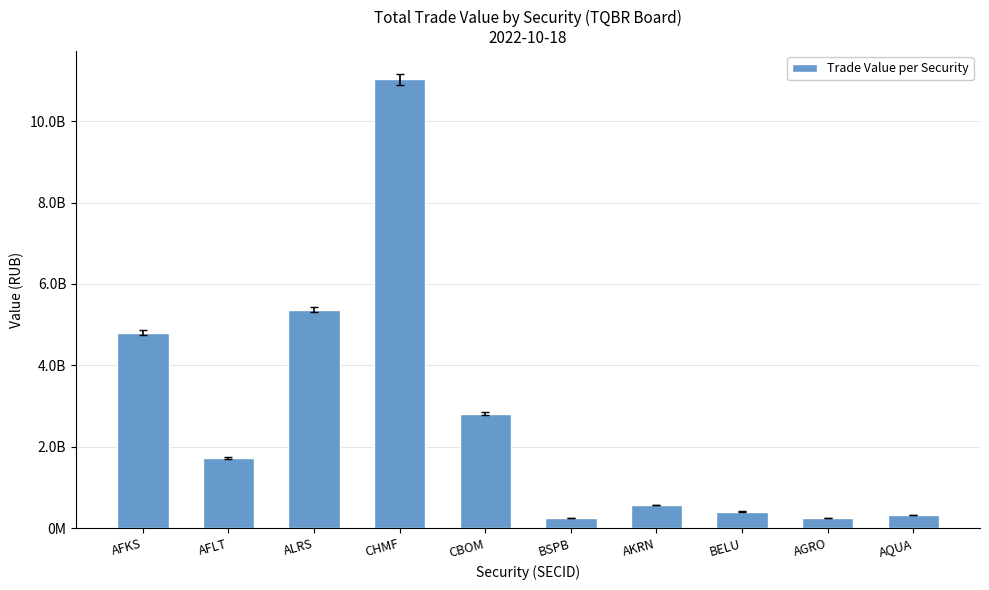

At which category does the chart reach its minimum across all series?

AGRO